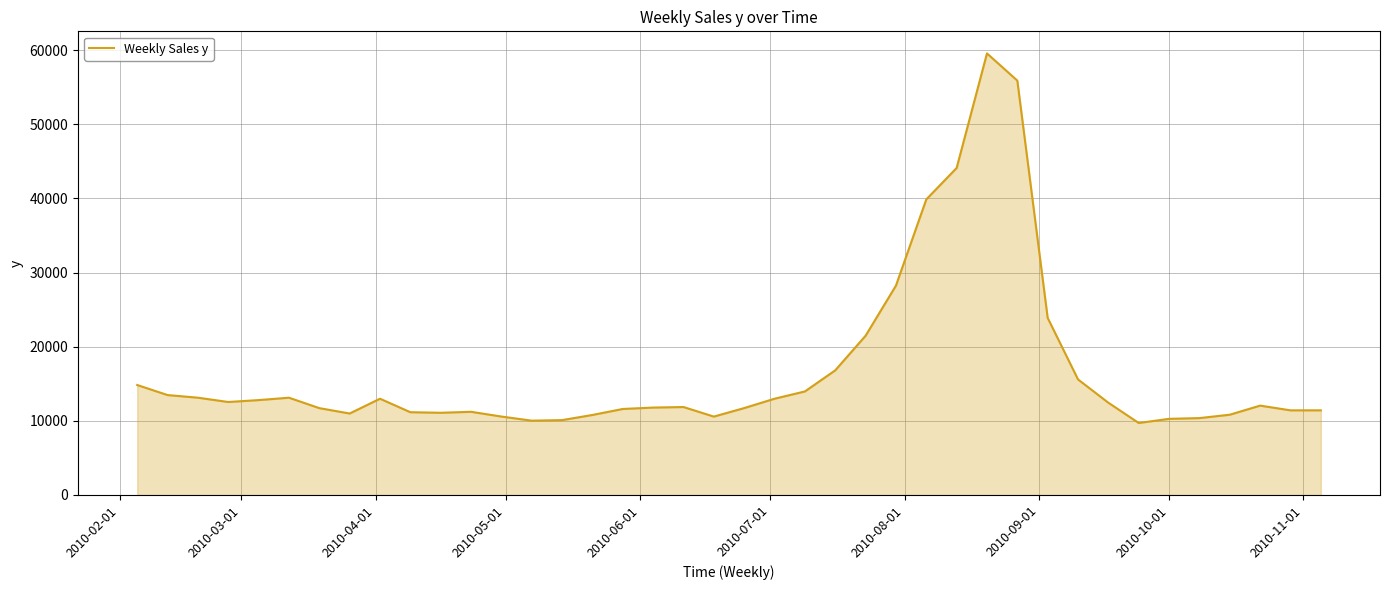

What is the greatest value displayed?

59544.6